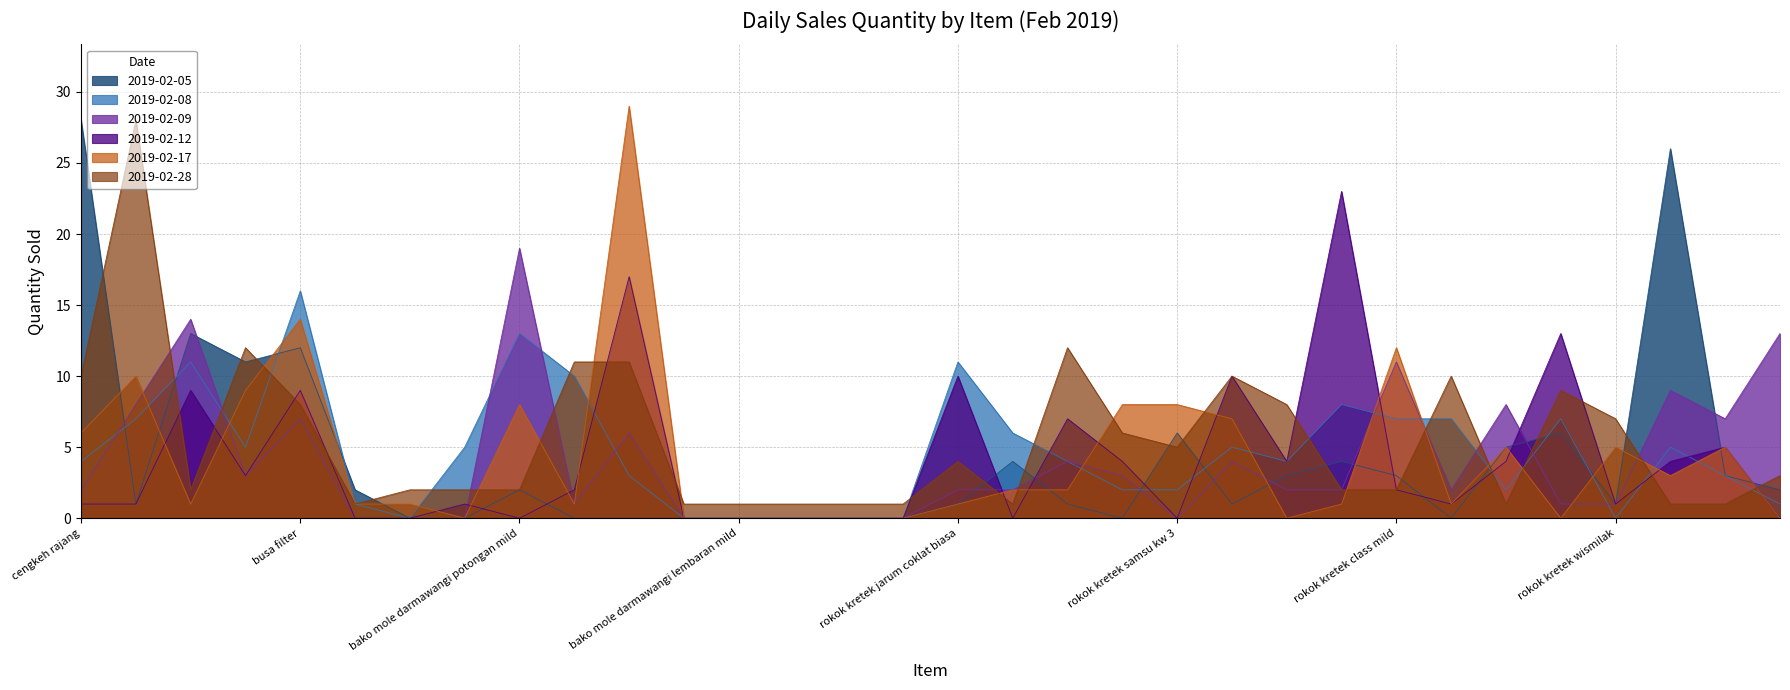

Does the chart have visible grid lines?

Yes